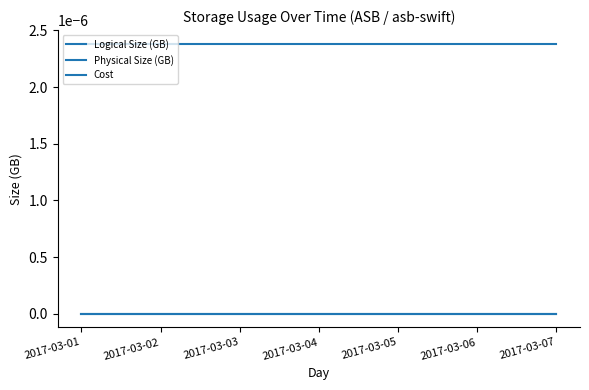

The value of Physical Size (GB) at 2017-03-01 is 0.0. True or false?

False